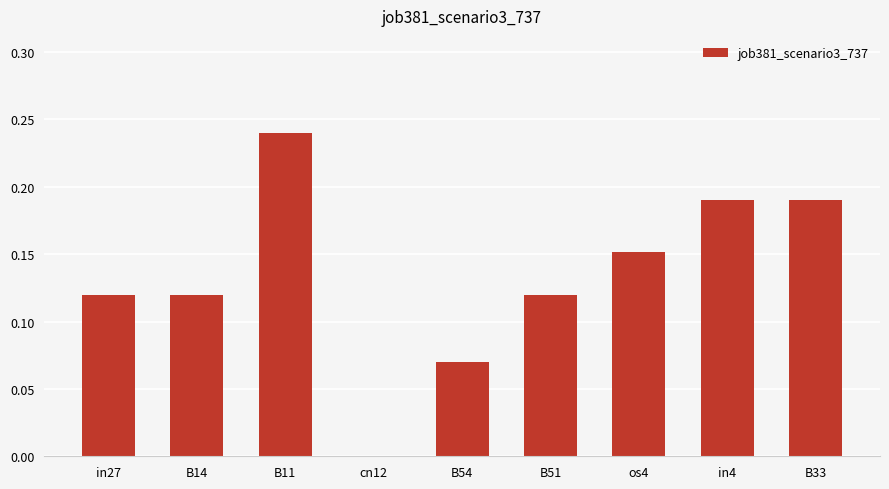

The chart shows a value of 0.0 at in27. True or false?

False